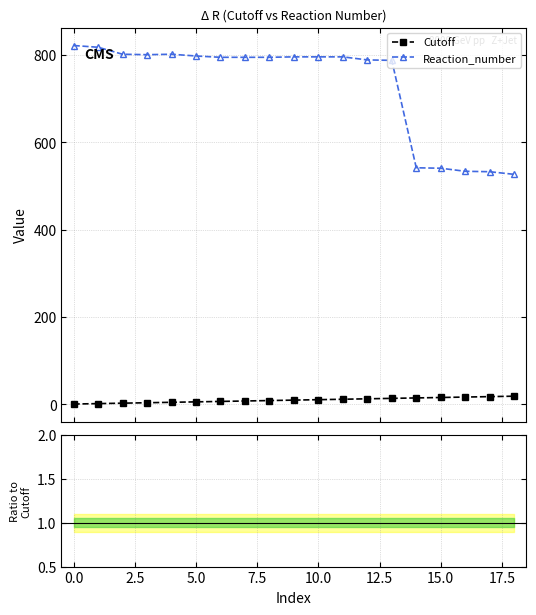

List the series in order of their overall mean, lowest first.

Cutoff, Reaction_number / Cutoff, Reaction_number